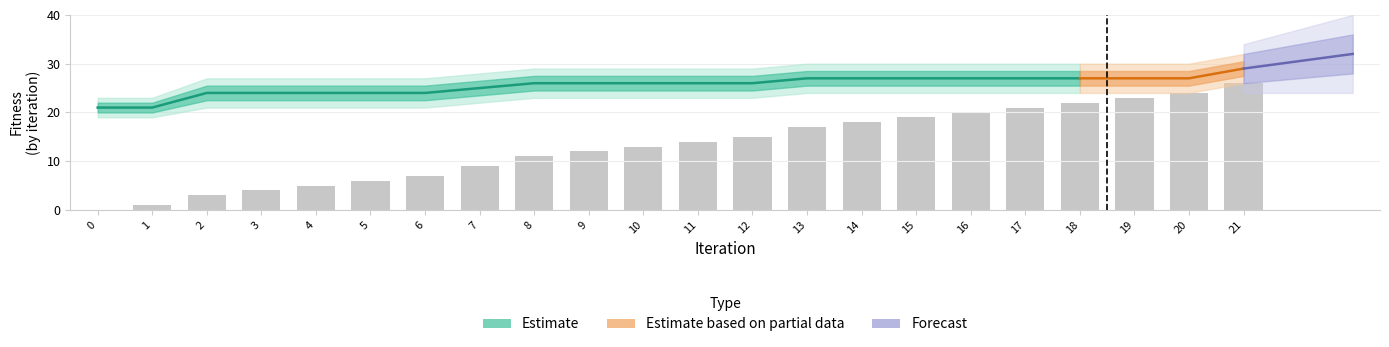

Is it true that the value at 18 is 22?

True